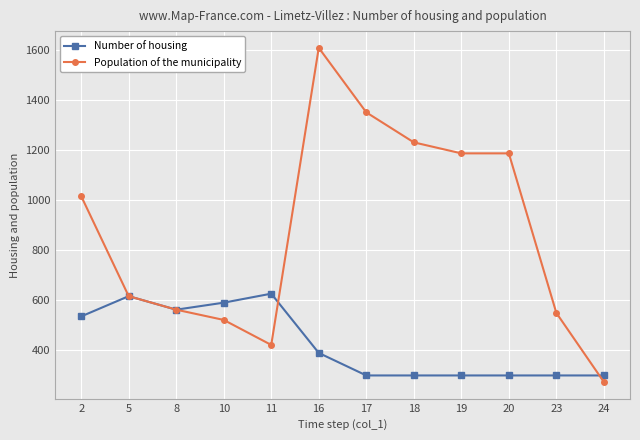

Which series has the largest total across all categories?

Population of the municipality